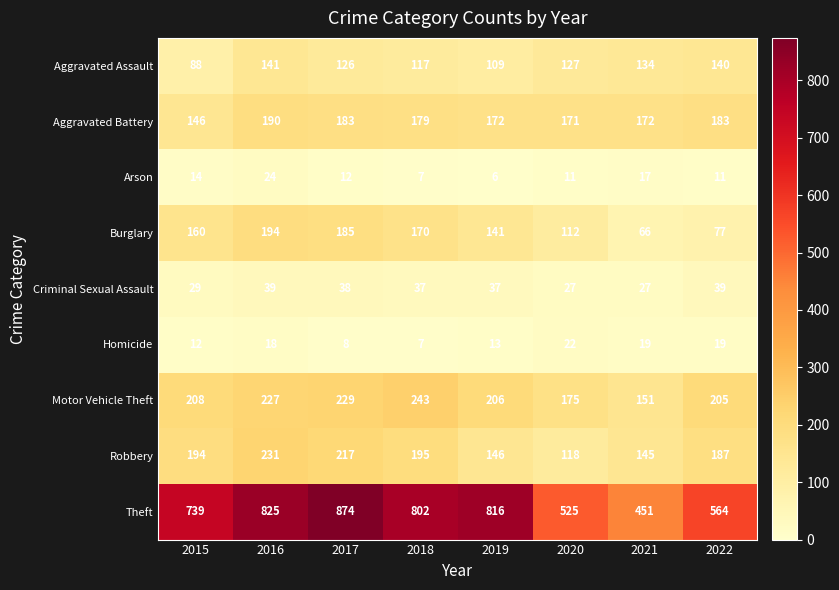

Is it true that Theft equals 564 at 2022?

True